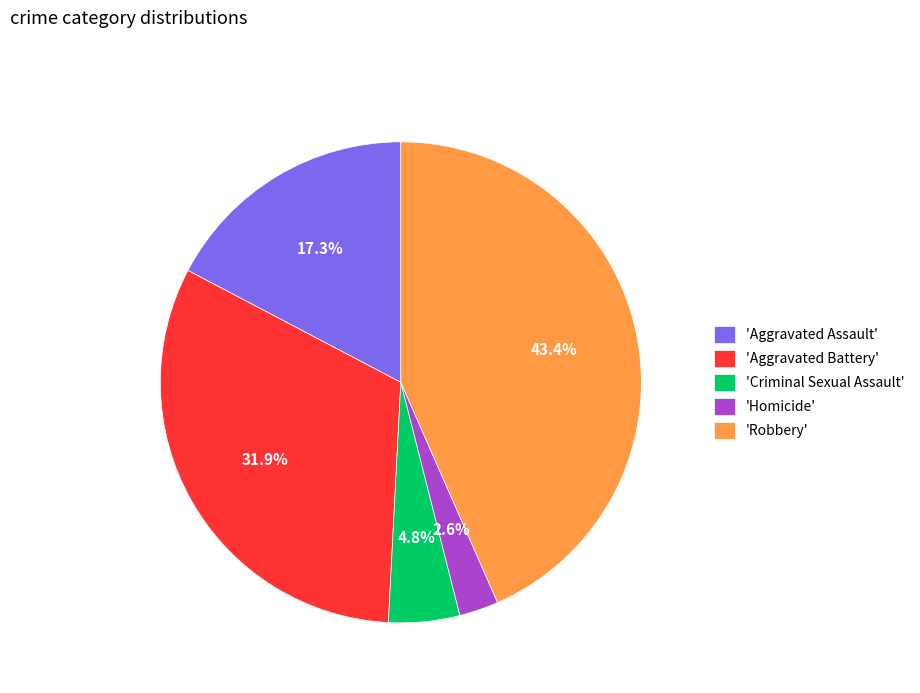

Which slice is the largest?

'Robbery'